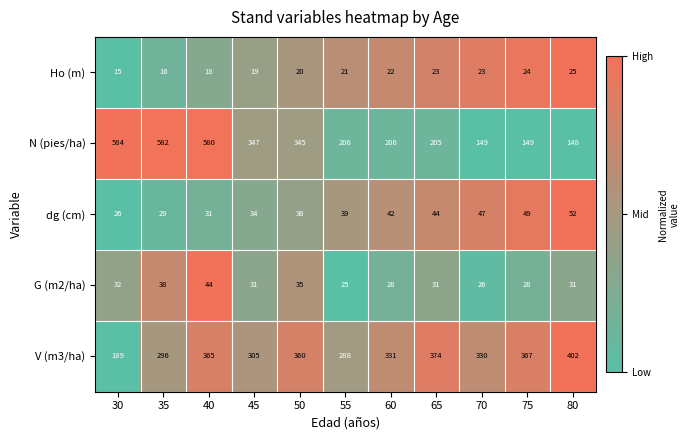

True or false: dg (cm) has a value of 26 at 30.

True